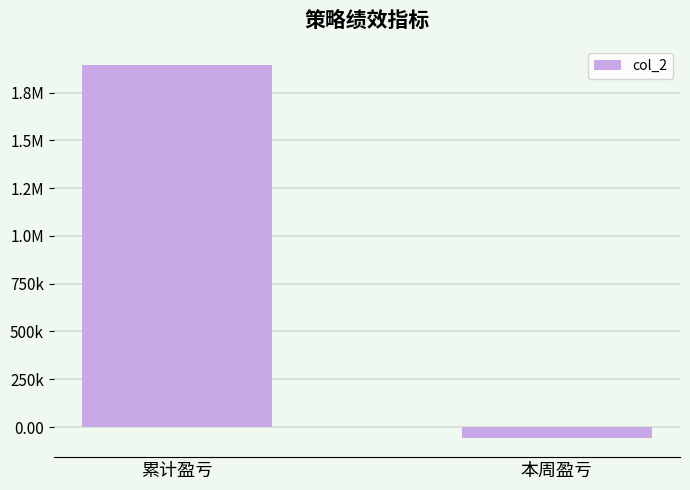

True or false: the data shows -59964.1 at 本周盈亏.

True